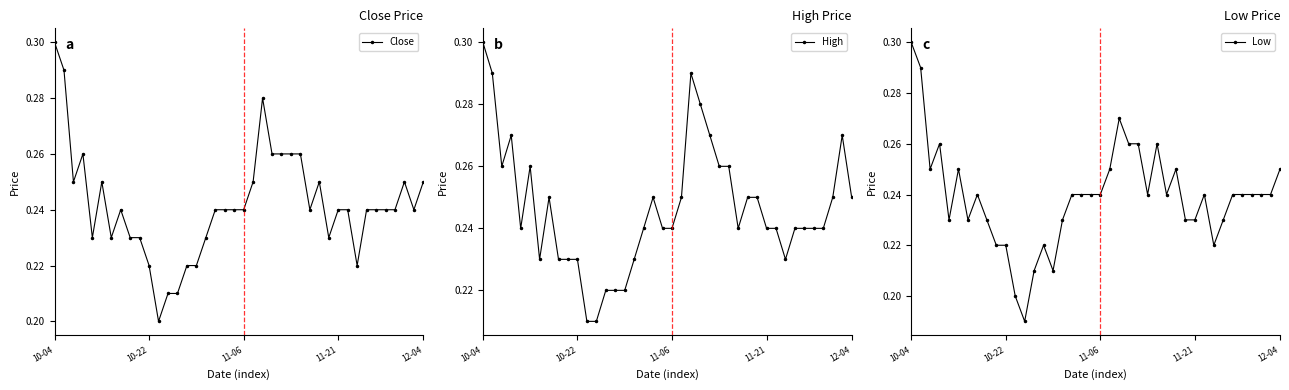

Is it true that Low equals 0.1 at 19?

False